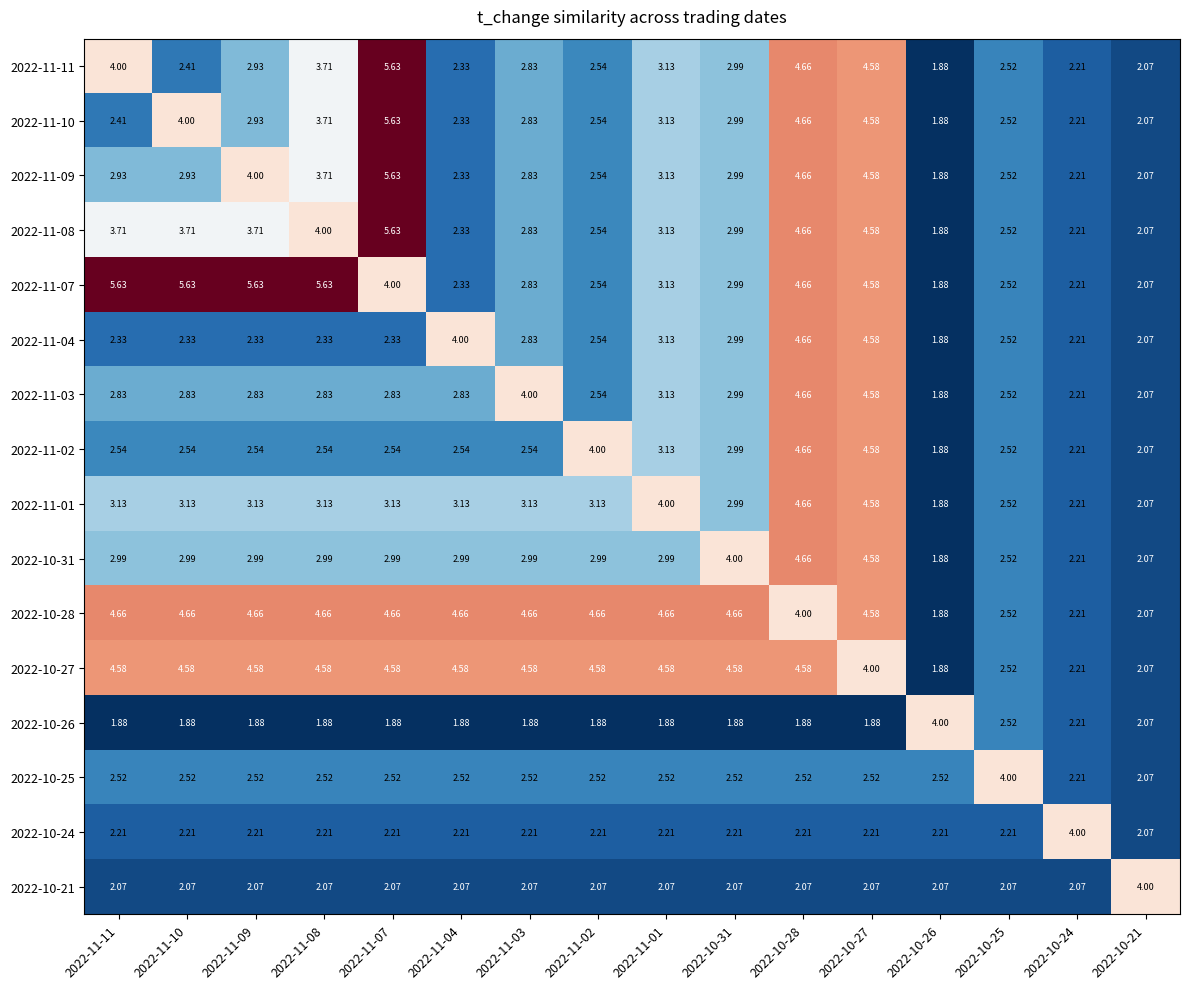

Is the value of 2022-10-21 at 2022-10-27 greater than the value of 2022-10-25 at 2022-11-09?

No